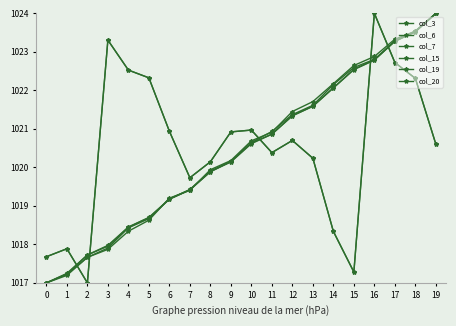

Reading left to right, list all the values displayed in this chart.

col_3: 0=1017.7	1=1017.9	2=1017.0	3=1023.3	4=1022.5	5=1022.3	6=1020.9	7=1019.7	8=1020.1	9=1020.9	10=1021.0	11=1020.4	12=1020.7	13=1020.2	14=1018.3	15=1017.3	16=1024.0	17=1022.7	18=1022.3	19=1020.6
col_6: 0=1017.0	1=1017.2	2=1017.7	3=1017.9	4=1018.4	5=1018.7	6=1019.2	7=1019.4	8=1019.9	9=1020.2	10=1020.6	11=1020.9	12=1021.4	13=1021.6	14=1022.1	15=1022.6	16=1022.8	17=1023.3	18=1023.5	19=1024.0
col_7: 0=1017.0	1=1017.2	2=1017.7	3=1018.0	4=1018.4	5=1018.7	6=1019.2	7=1019.4	8=1019.9	9=1020.1	10=1020.6	11=1020.9	12=1021.3	13=1021.6	14=1022.1	15=1022.5	16=1022.8	17=1023.3	18=1023.5	19=1024.0
col_15: 0=1017.7	1=1017.9	2=1017.0	3=1023.3	4=1022.5	5=1022.3	6=1020.9	7=1019.7	8=1020.1	9=1020.9	10=1021.0	11=1020.4	12=1020.7	13=1020.2	14=1018.3	15=1017.3	16=1024.0	17=1022.7	18=1022.3	19=1020.6
col_19: 0=1017.0	1=1017.2	2=1017.7	3=1018.0	4=1018.5	5=1018.7	6=1019.2	7=1019.4	8=1019.9	9=1020.2	10=1020.6	11=1020.9	12=1021.3	13=1021.6	14=1022.1	15=1022.5	16=1022.8	17=1023.3	18=1023.5	19=1024.0
col_20: 0=1017.0	1=1017.2	2=1017.7	3=1017.9	4=1018.3	5=1018.6	6=1019.2	7=1019.4	8=1019.9	9=1020.2	10=1020.7	11=1020.9	12=1021.5	13=1021.7	14=1022.2	15=1022.6	16=1022.9	17=1023.3	18=1023.5	19=1024.0